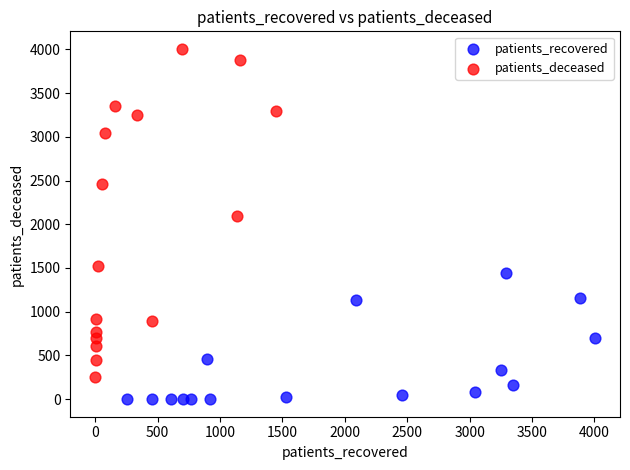

Which series has the largest Y range (max minus min)?

patients_deceased